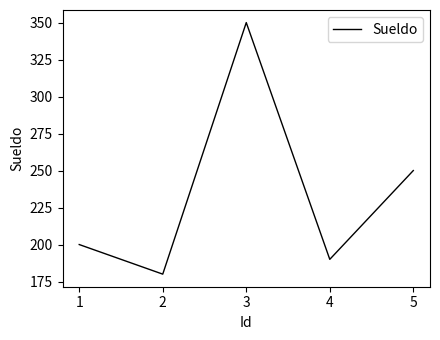

What is the difference between the second highest and second lowest values?

60